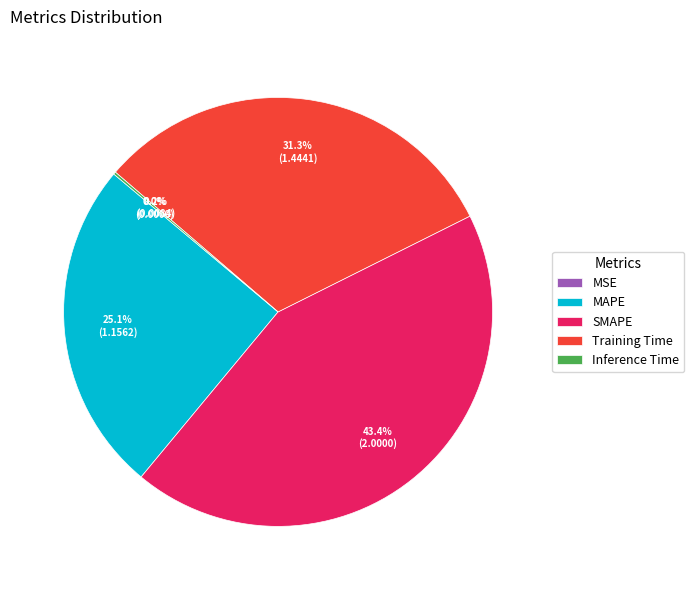

What portion of the pie excludes SMAPE?

56.6%